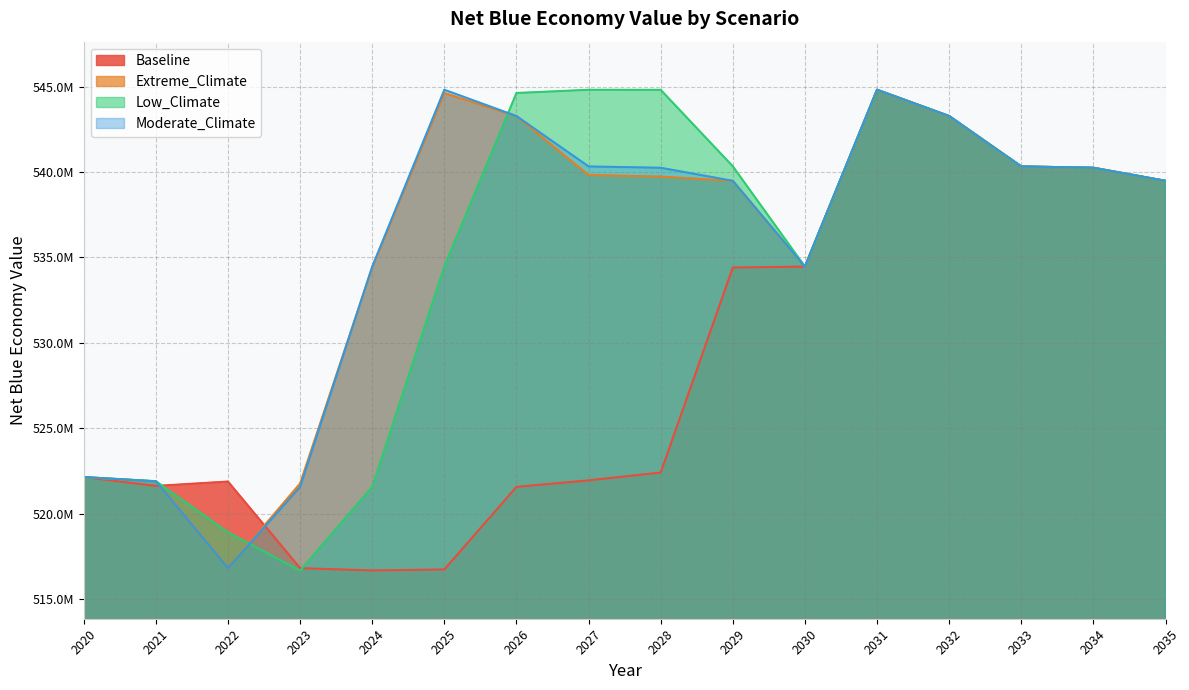

Count the number of data series in this chart.

4